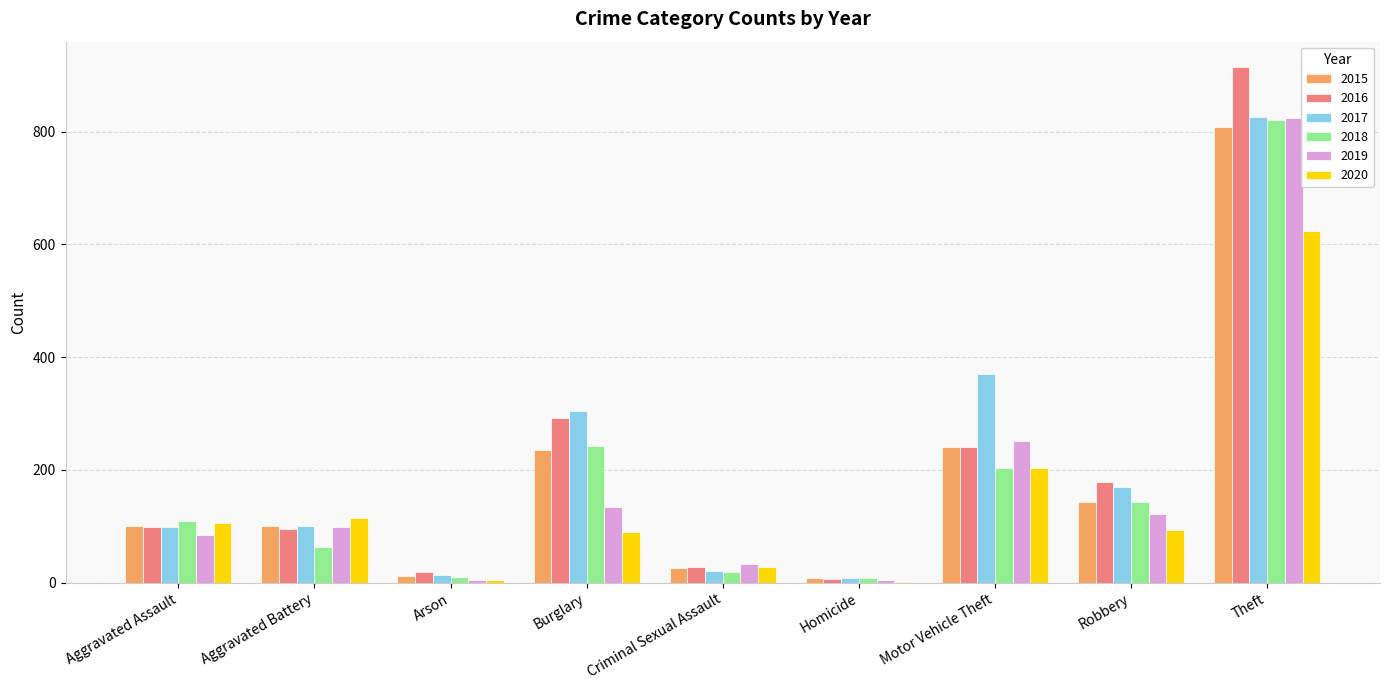

Is the value of 2019 at Aggravated Assault greater than the value of 2020 at Robbery?

No